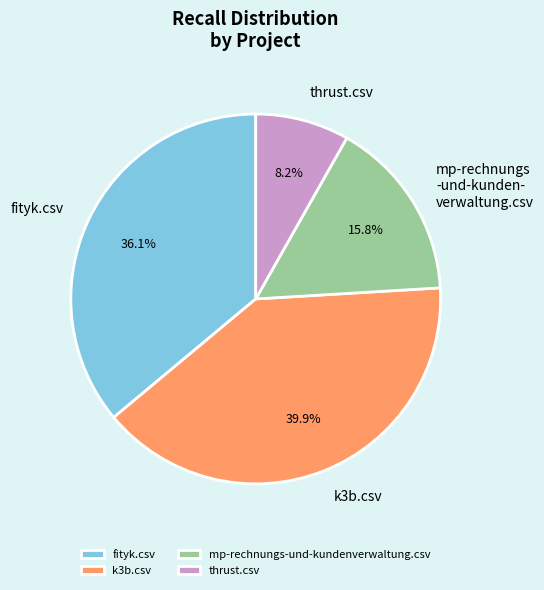

Is there any slice that represents more than half of the pie?

No